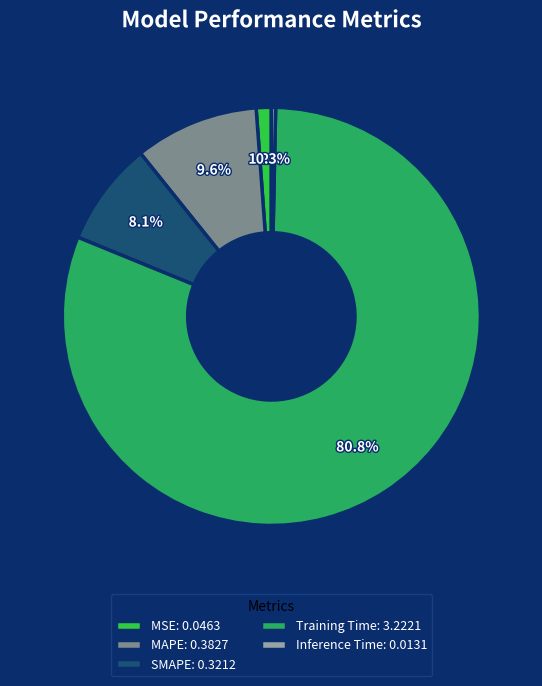

What is the largest slice in the pie chart?

Training Time